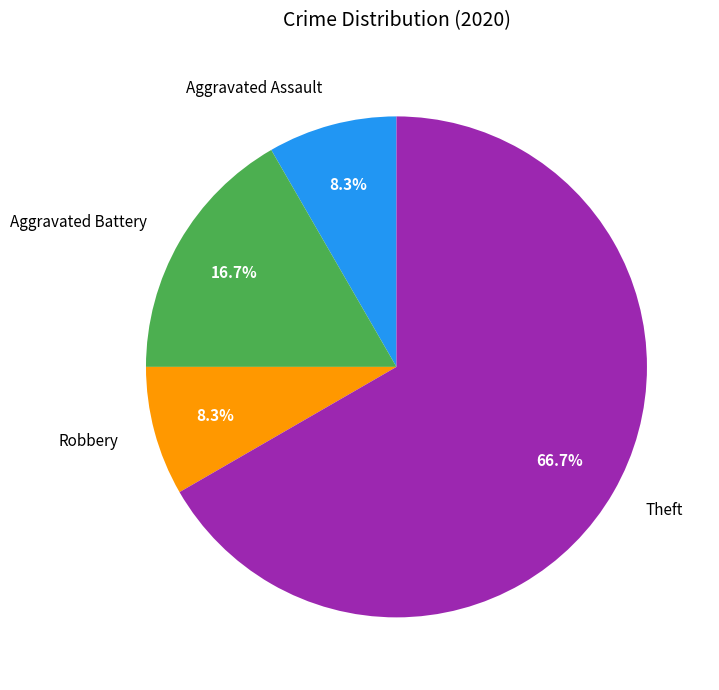

How many segments does this pie chart have?

4